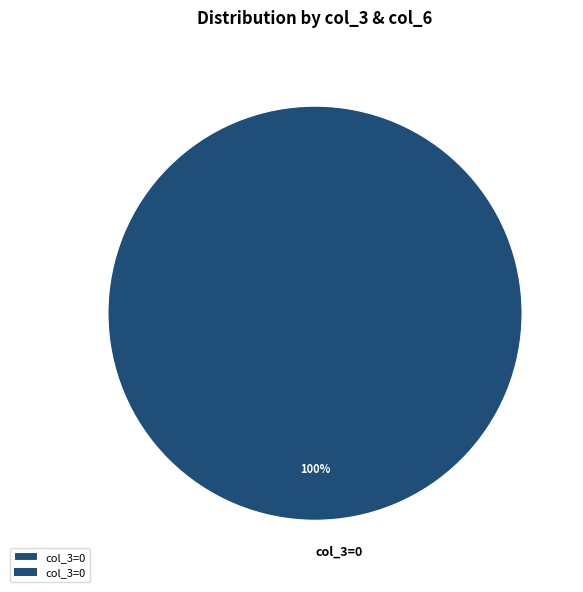

To the nearest percent, what percentage of the pie is col_3=0?

100%